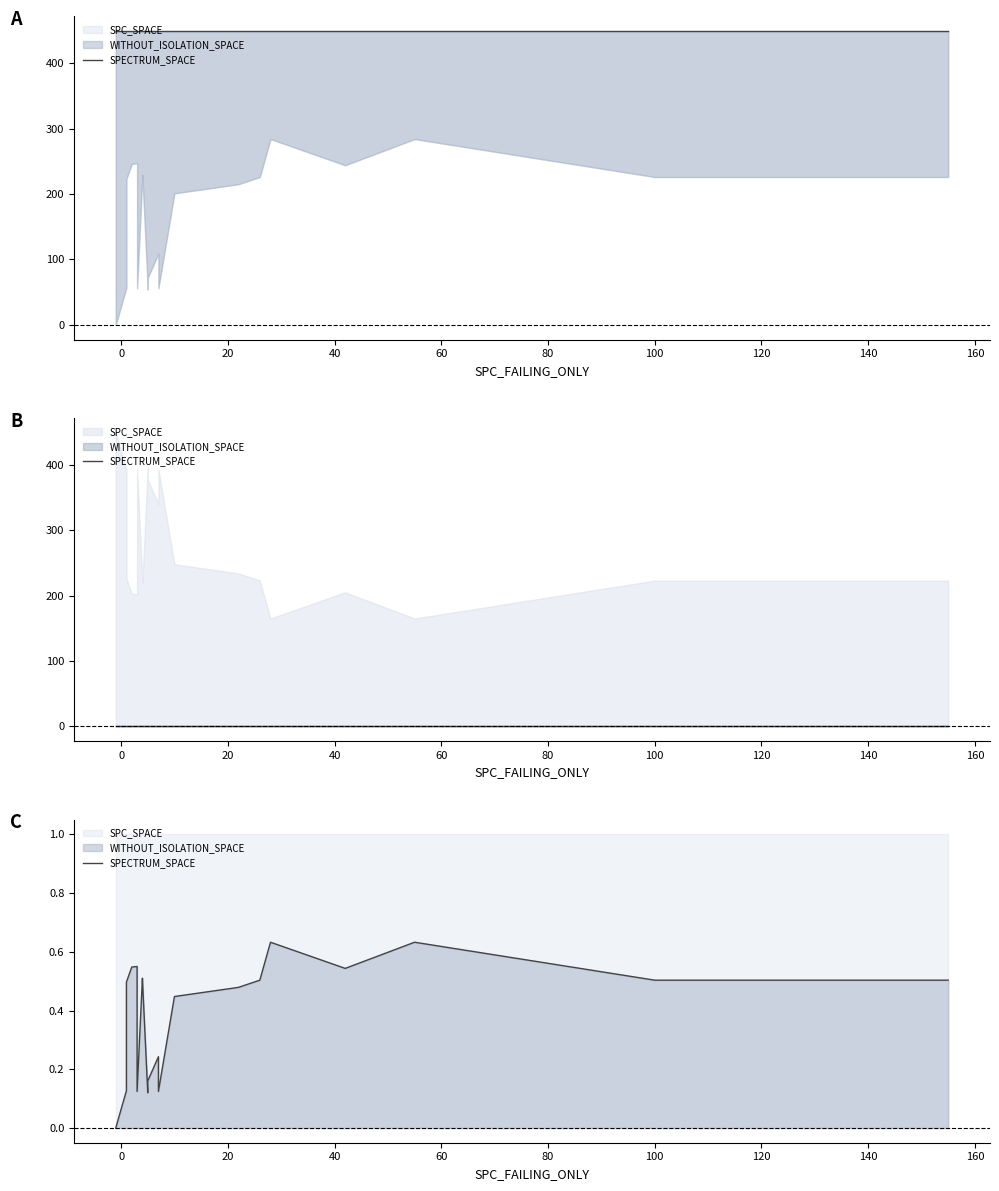

Which category has the highest value across all series?

28